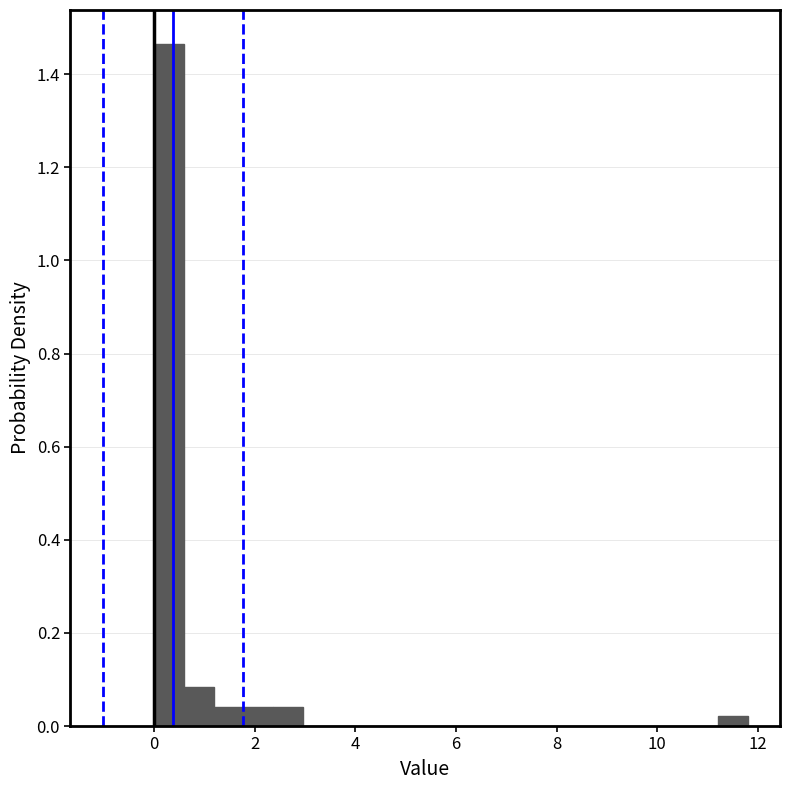

Read against the x-axis, roughly where is the centre of the tallest bar?

0.2